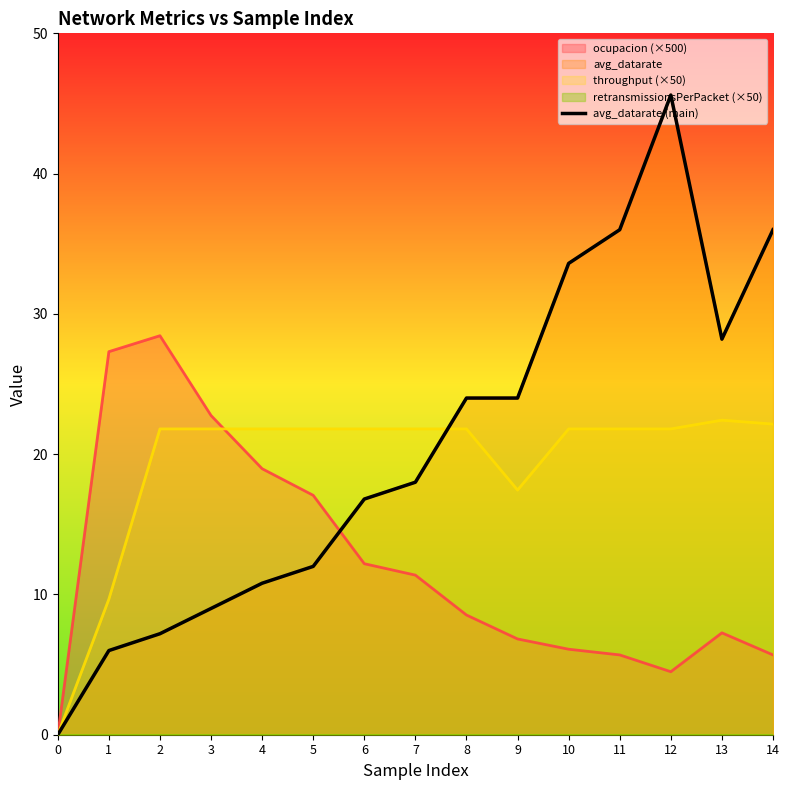

What is the difference between the values at 5 and 6?

4.8